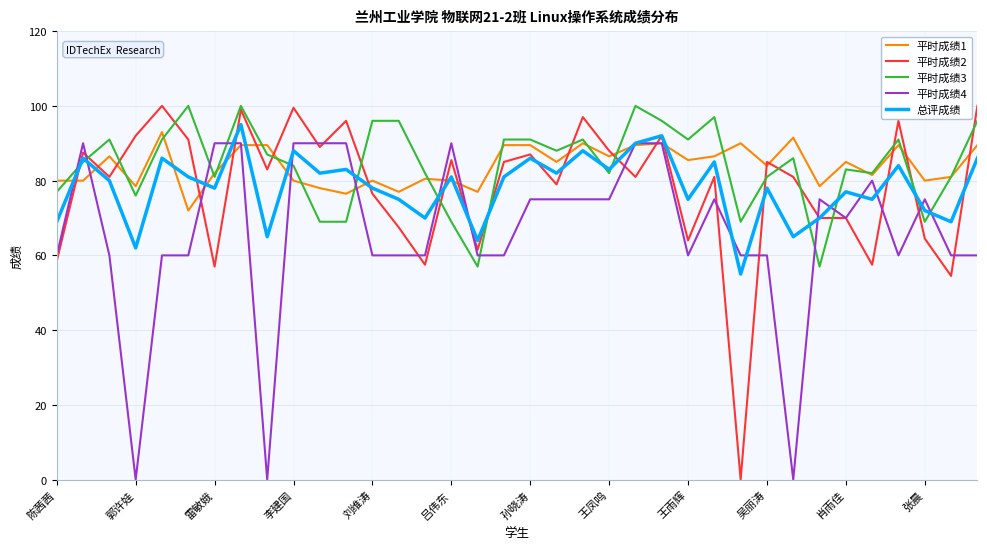

Which series has the widest spread of values?

平时成绩2